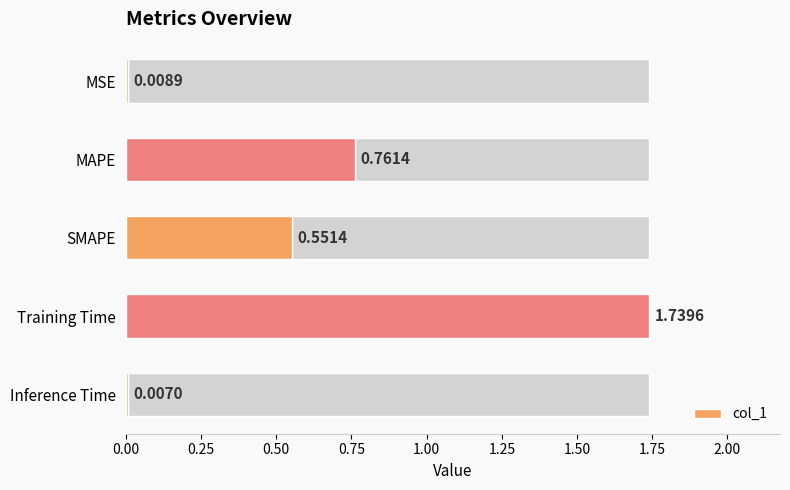

Reading left to right, list all the values displayed in this chart.

0.0	0.8	0.6	1.7	0.0